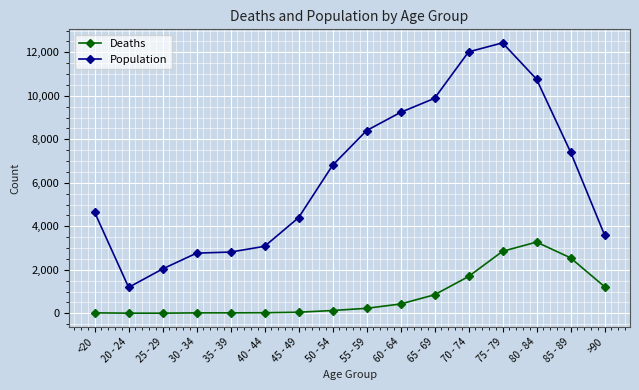

What is the label of the 9th point from the right?

50 - 54